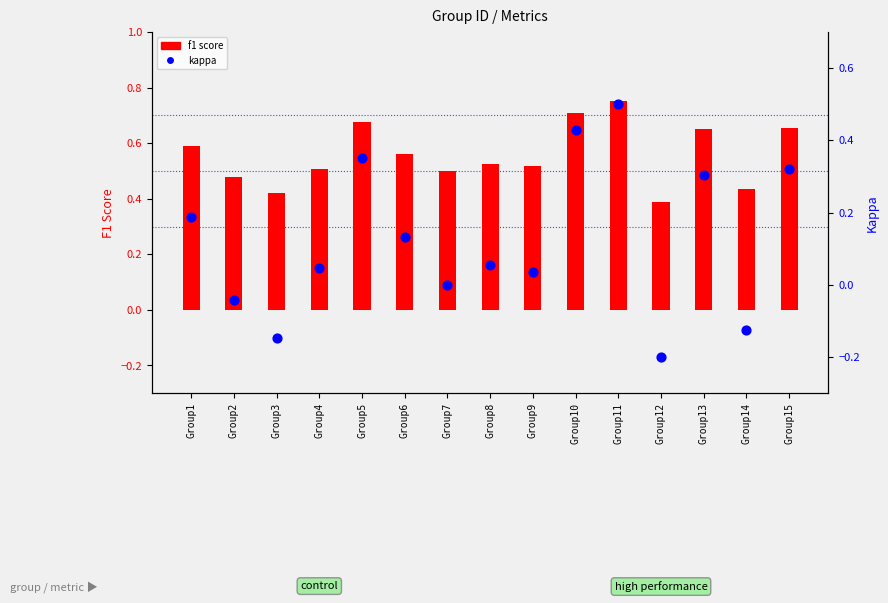

Which series has the largest Y range (max minus min)?

kappa